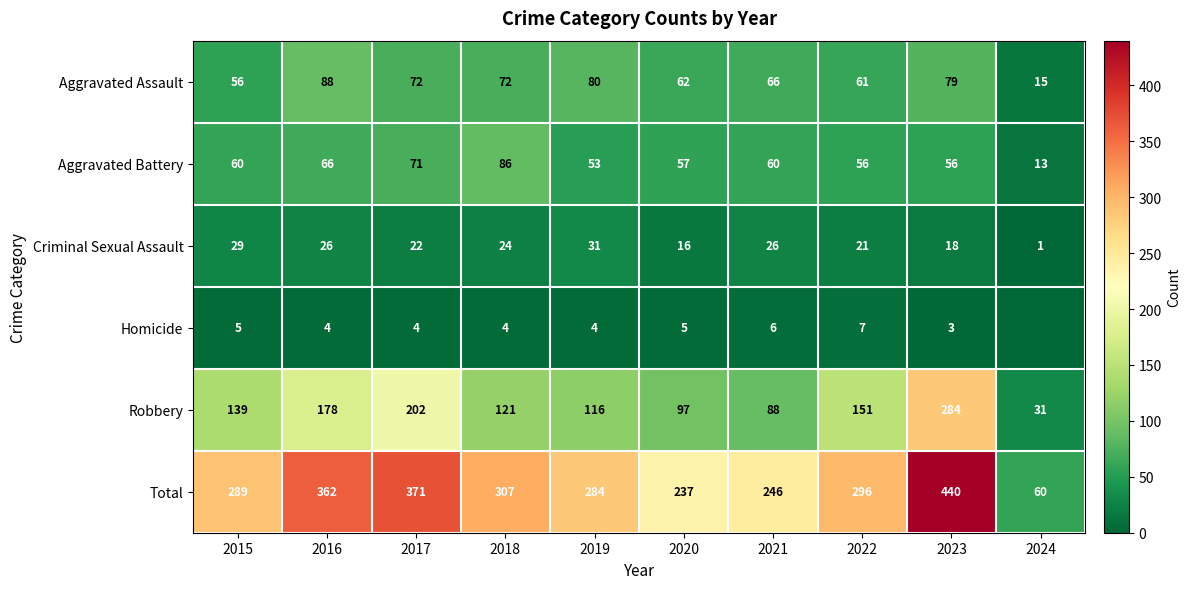

What is the highest value of the Aggravated Assault series?

88